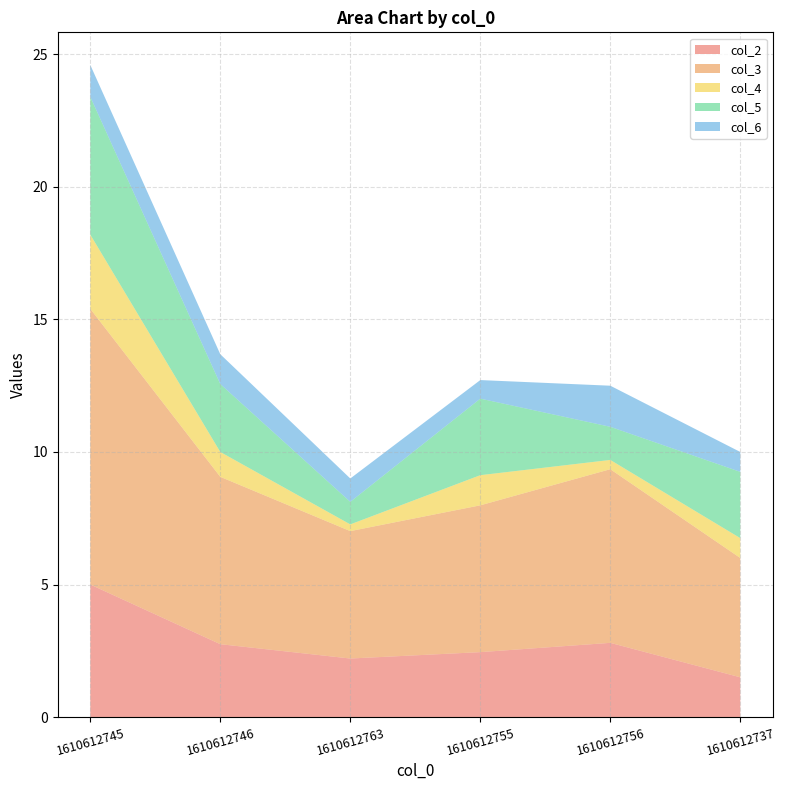

At which category is the sum across all series the highest?

1610612745